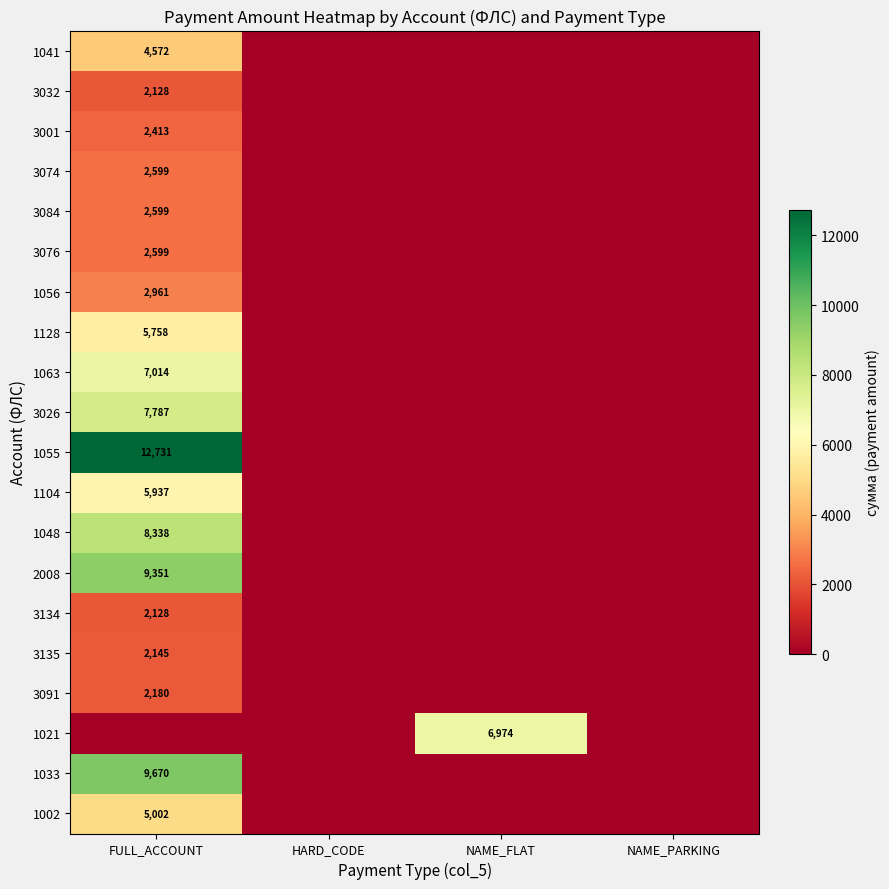

Is the value of 3074 at FULL_ACCOUNT greater than the value of 3026 at FULL_ACCOUNT?

No